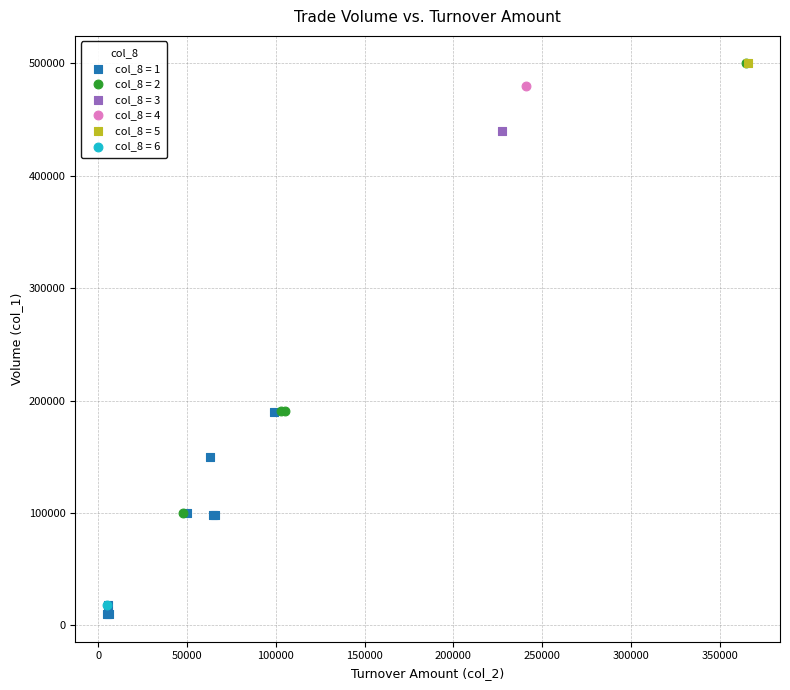

What are all the series names shown in the legend?

col_8 = 1, col_8 = 2, col_8 = 3, col_8 = 4, col_8 = 5, col_8 = 6